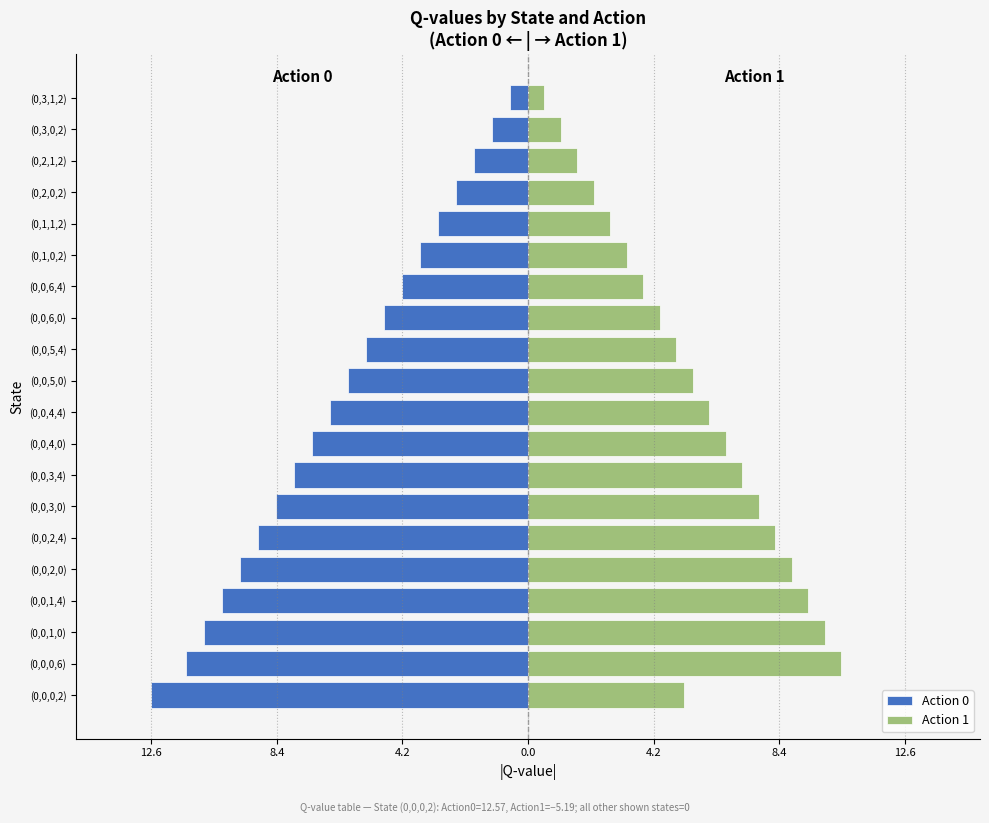

The Action 1 series shows 1.1 at (0,3,0,2). True or false?

True